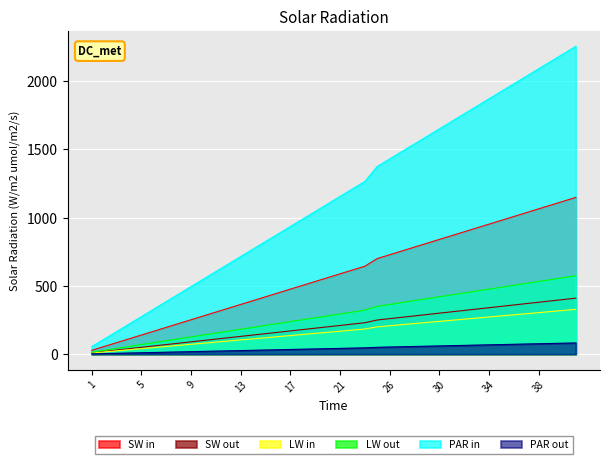

What is the sum of all values?

23436